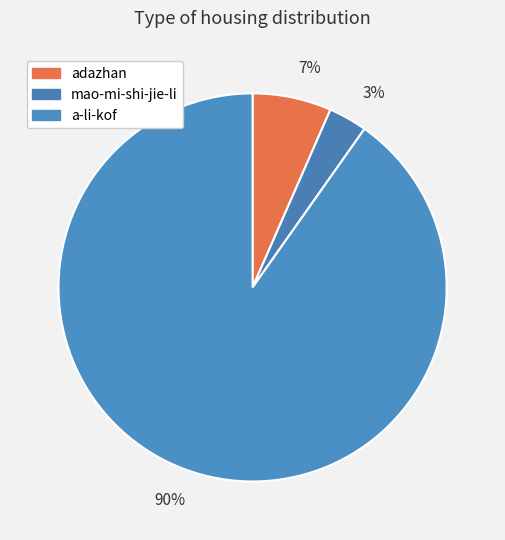

True or false: mao-mi-shi-jie-li accounts for 1% of the total.

False